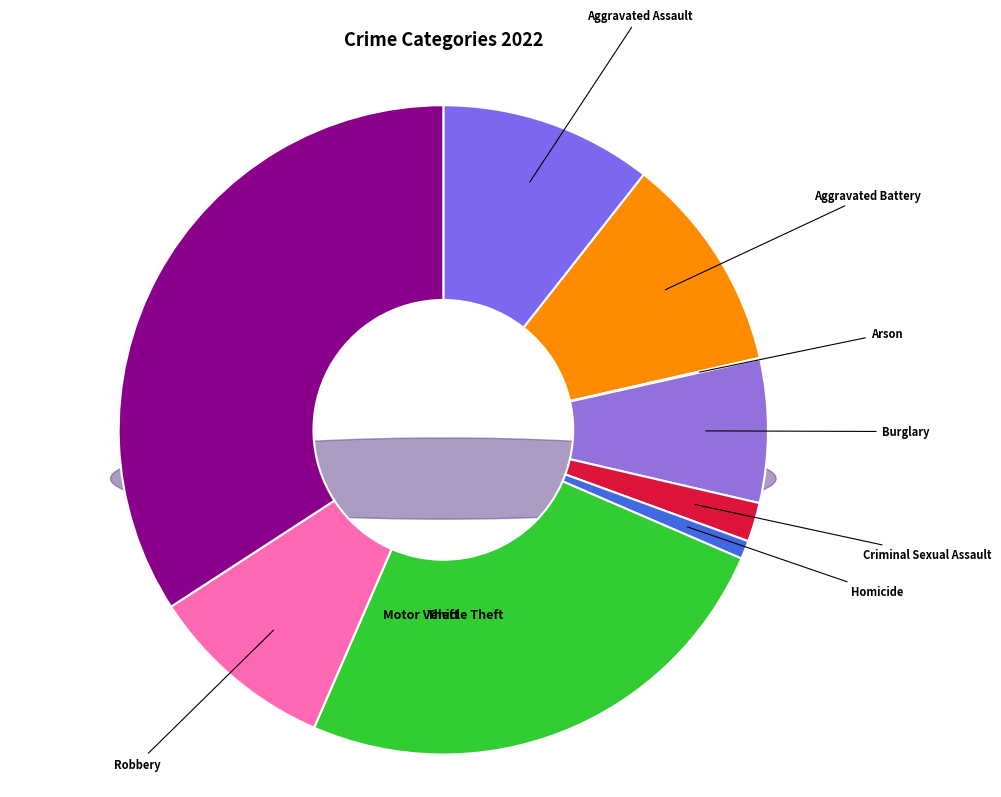

To the nearest percent, what is the difference between the largest and smallest slice percentages?

34%